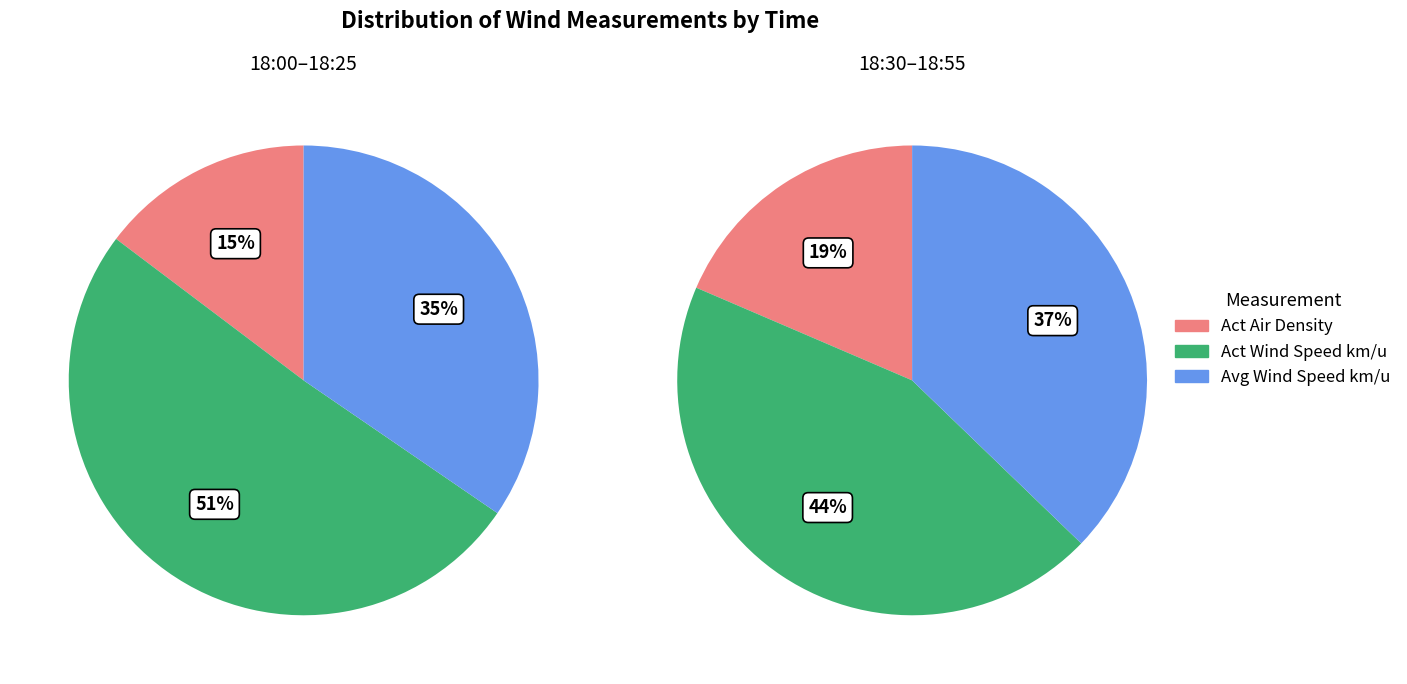

What is the spread (max minus min) of values at 18:55?

1.5